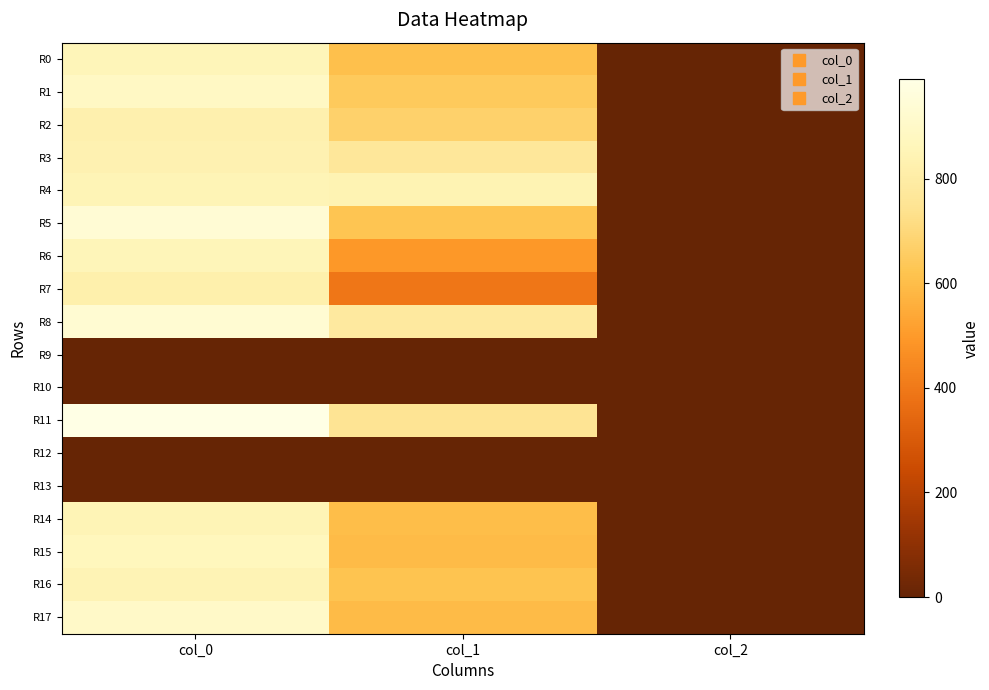

Which series has the largest total across all categories?

R11